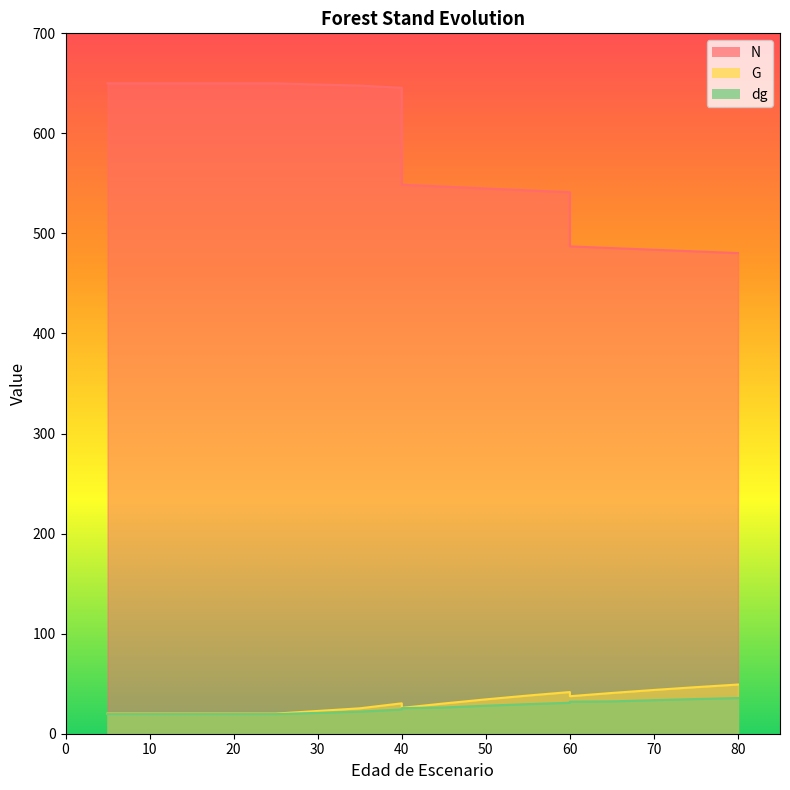

Which category has the lowest value across all series?

5